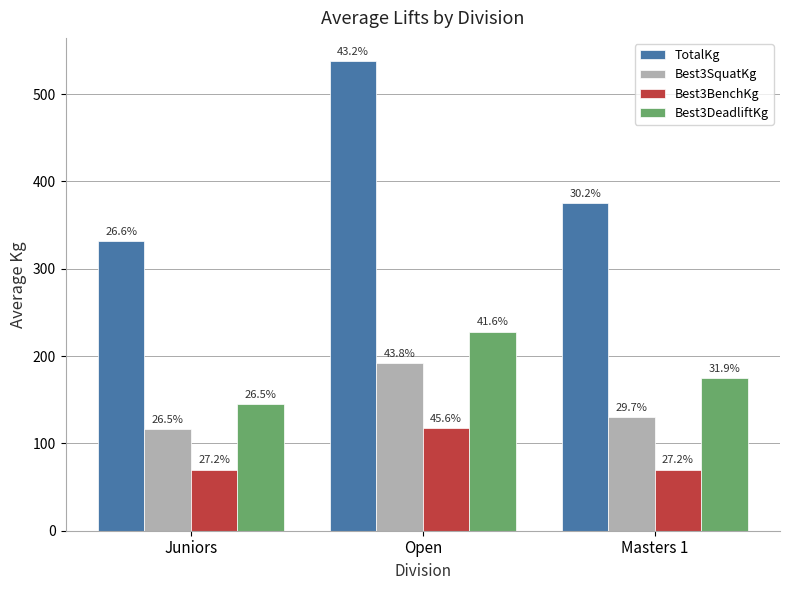

At how many categories does at least one series exceed 511?

1